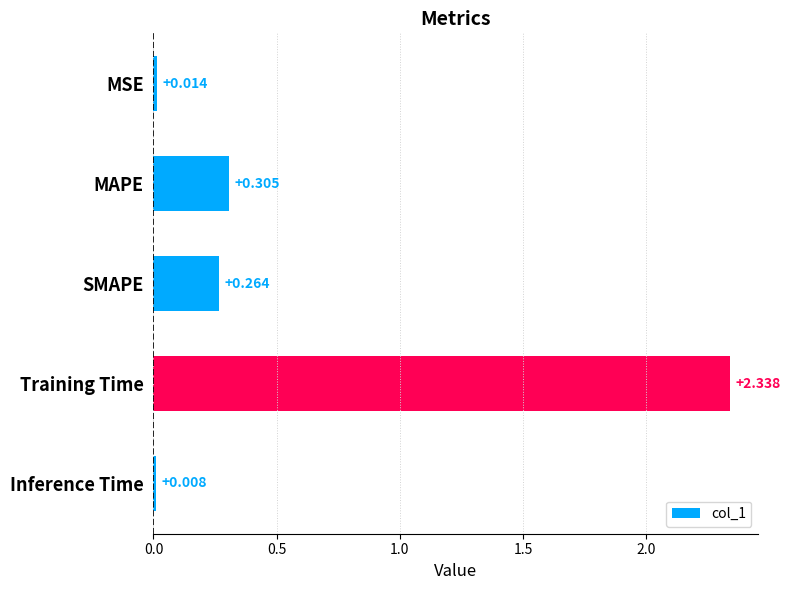

How many series are shown in this chart?

1